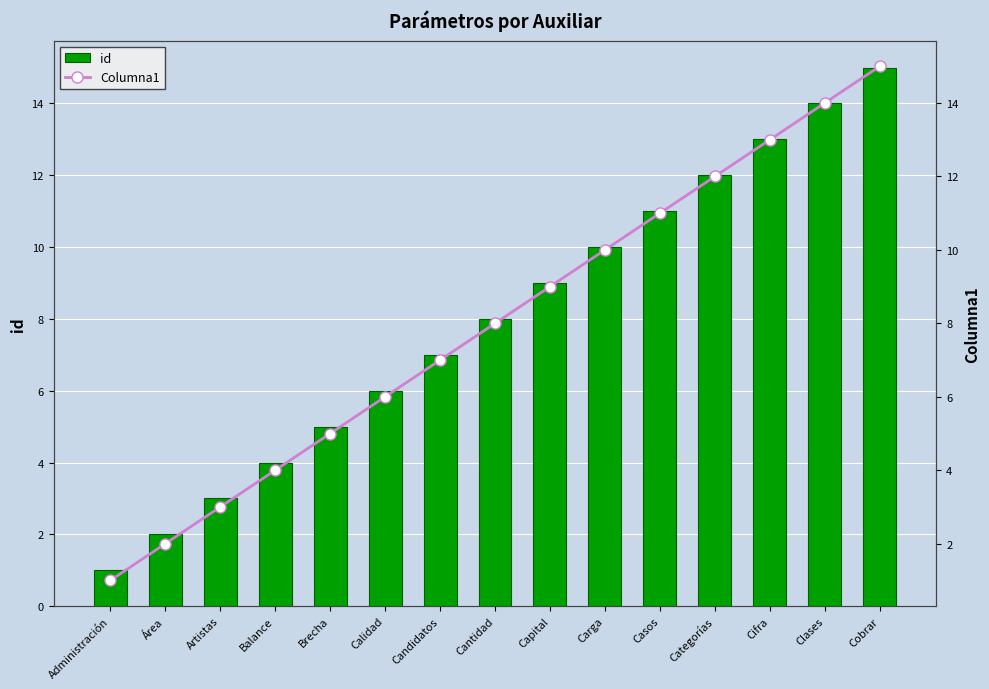

The Columna1 series shows 14 at Clases. True or false?

True